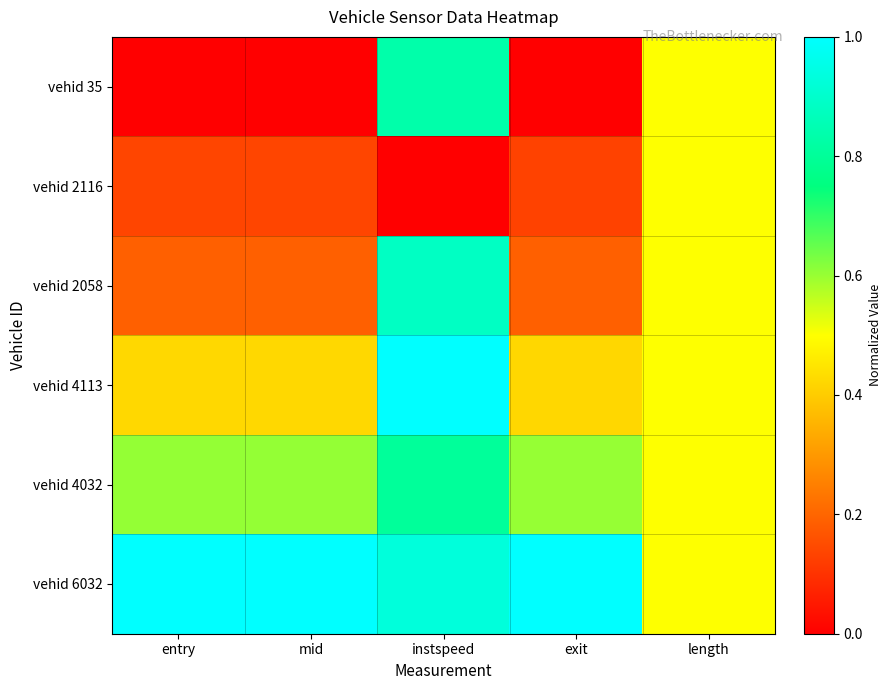

Which series has the largest total across all categories?

vehid 6032